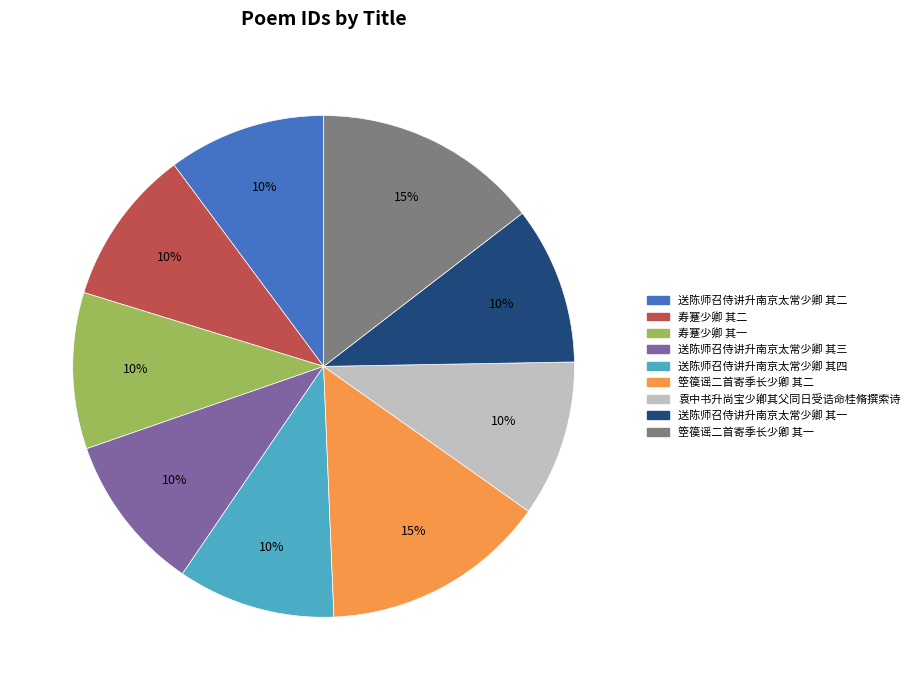

Is 袁中书升尚宝少卿其父同日受诰命桂脩撰索诗 the majority of the pie?

No